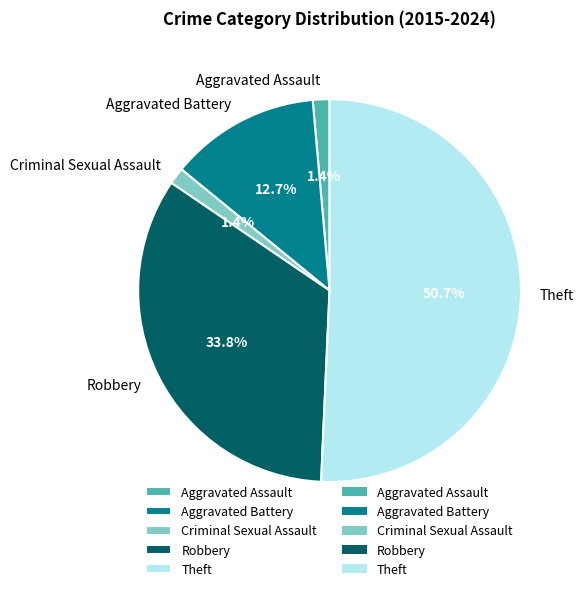

To the nearest percent, what is the difference between the Robbery and Aggravated Battery slice percentages?

21%